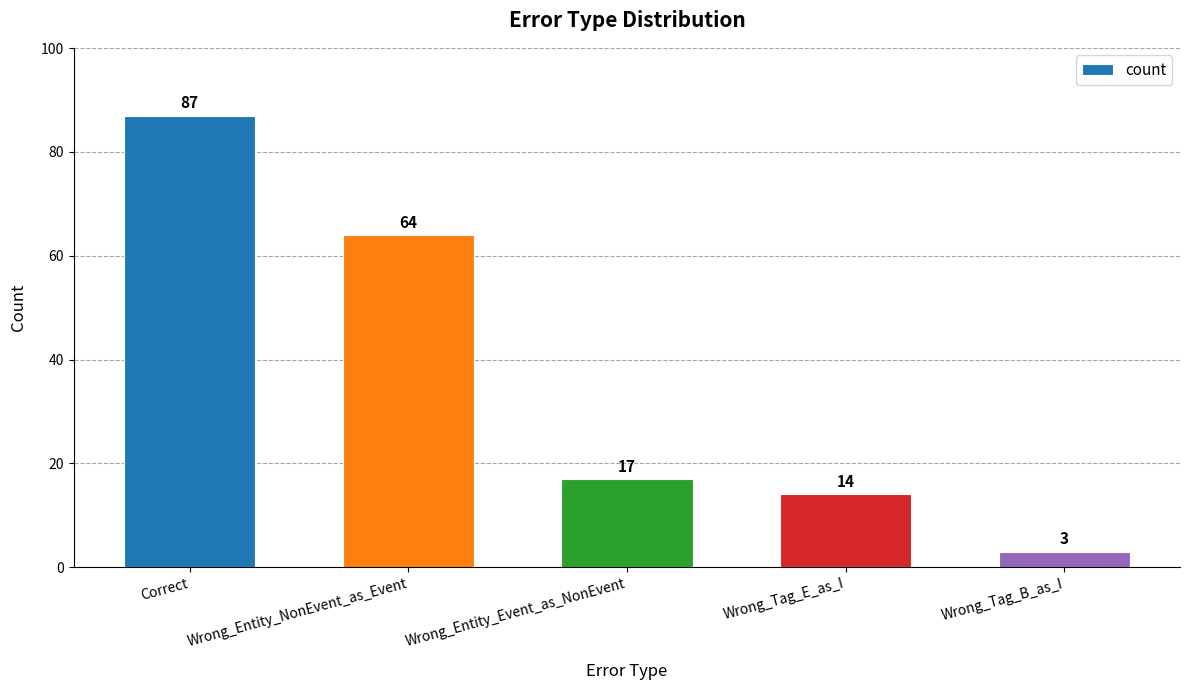

Reading left to right, transcribe all the data shown in this chart.

Correct=87	Wrong_Entity_NonEvent_as_Event=64	Wrong_Entity_Event_as_NonEvent=17	Wrong_Tag_E_as_I=14	Wrong_Tag_B_as_I=3